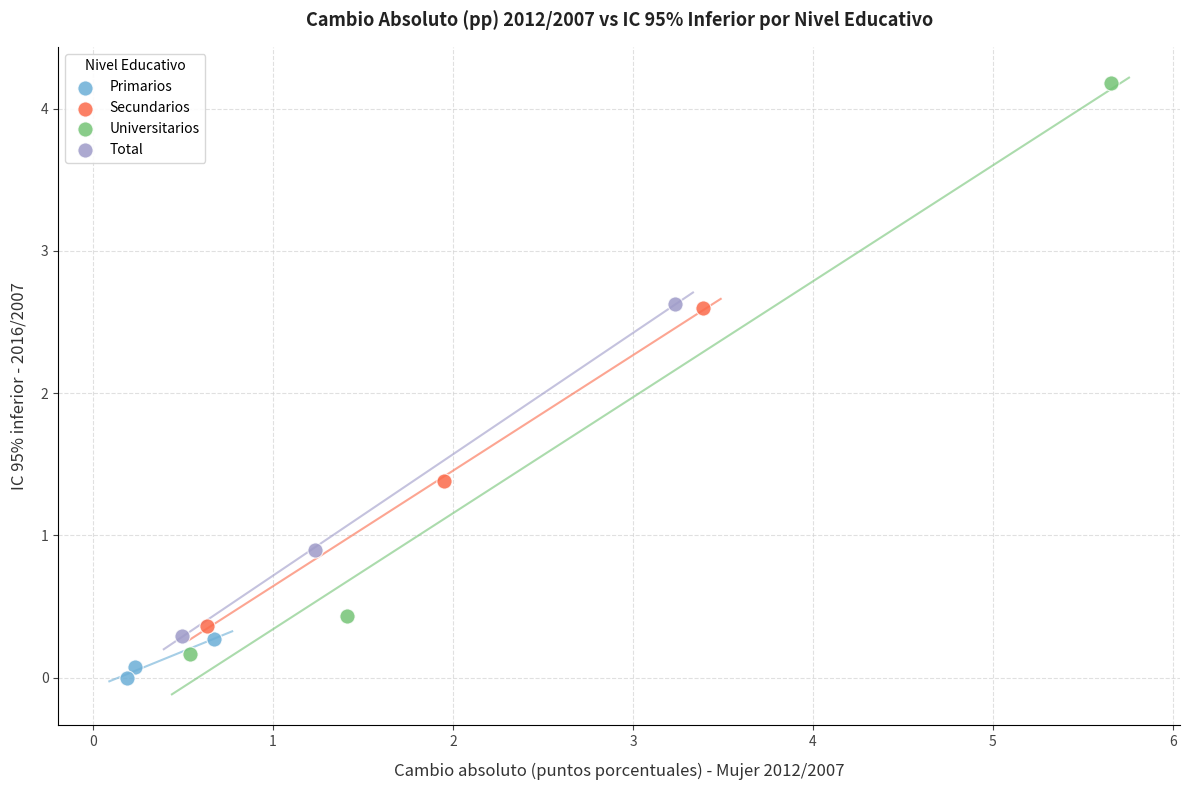

Which series contains the highest Y value?

Universitarios